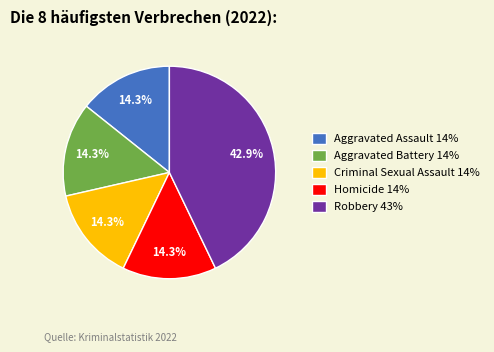

To the nearest percent, what is the average slice percentage?

20%